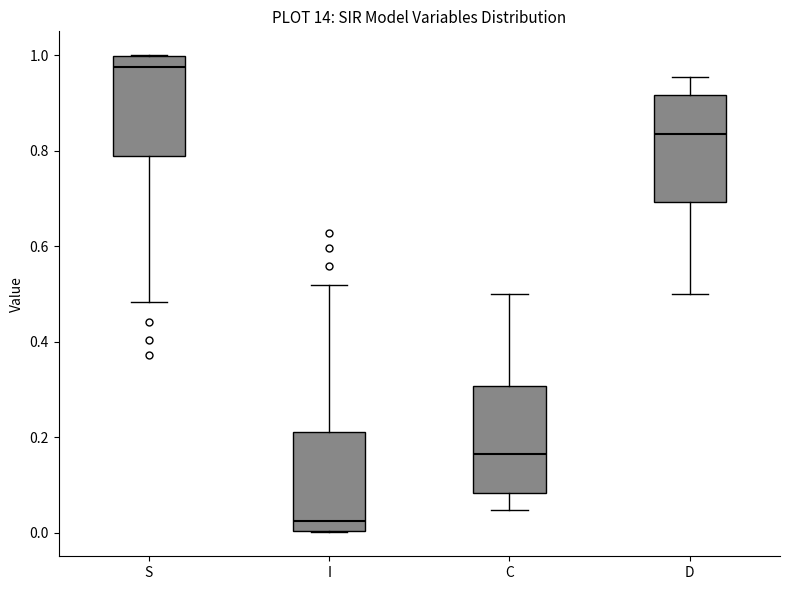

Reading left to right, read every box against the y-axis: the position of its median line, the range the box covers, and the ends of its whiskers. The values are not printed on the chart, so give them approximately, as read against the axis.

S: median 0.98, box 0.78 to 1.00, whiskers 0.48 to 1.00
I: median 0.02, box 0.00 to 0.22, whiskers 0.00 to 0.52
C: median 0.16, box 0.08 to 0.30, whiskers 0.04 to 0.50
D: median 0.84, box 0.70 to 0.92, whiskers 0.50 to 0.96